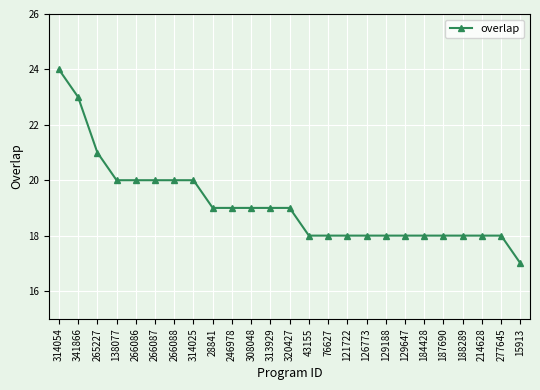

The chart shows a value of 6 at 266086. True or false?

False